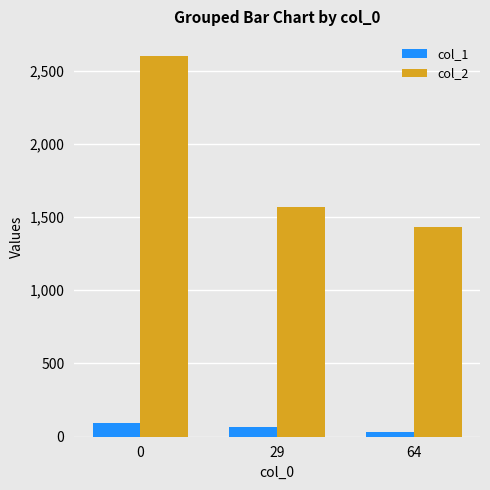

Read the col_1 value at 64, to the nearest 10.

30